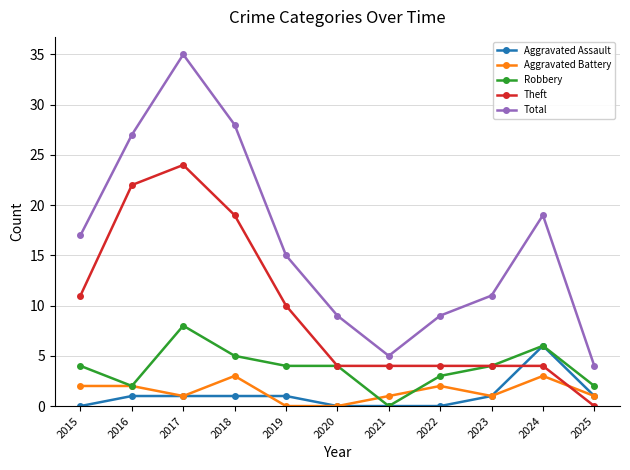

Is it true that Robbery equals 4 at 2023?

True